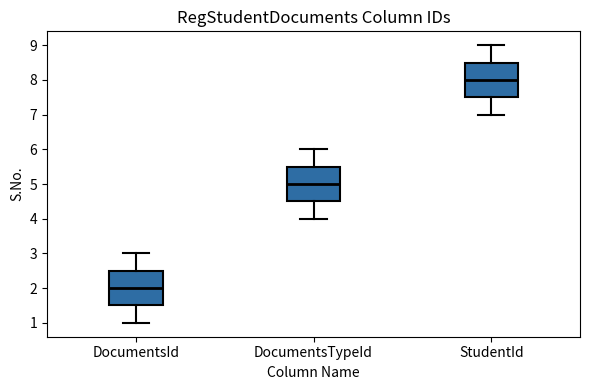

Which box has the highest median line?

StudentId